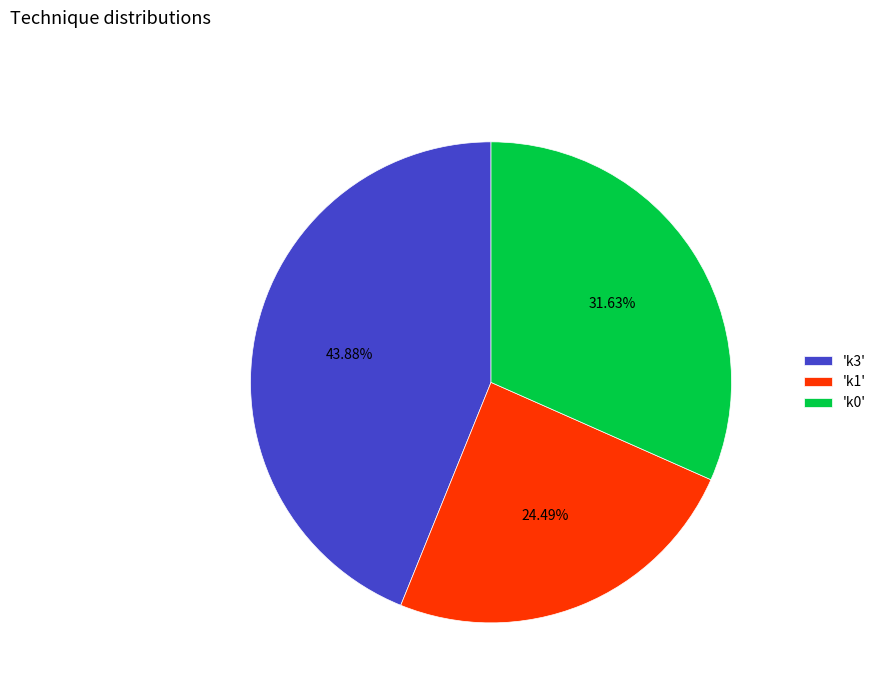

Rank the categories by value from lowest to highest.

'k1', 'k0', 'k3'